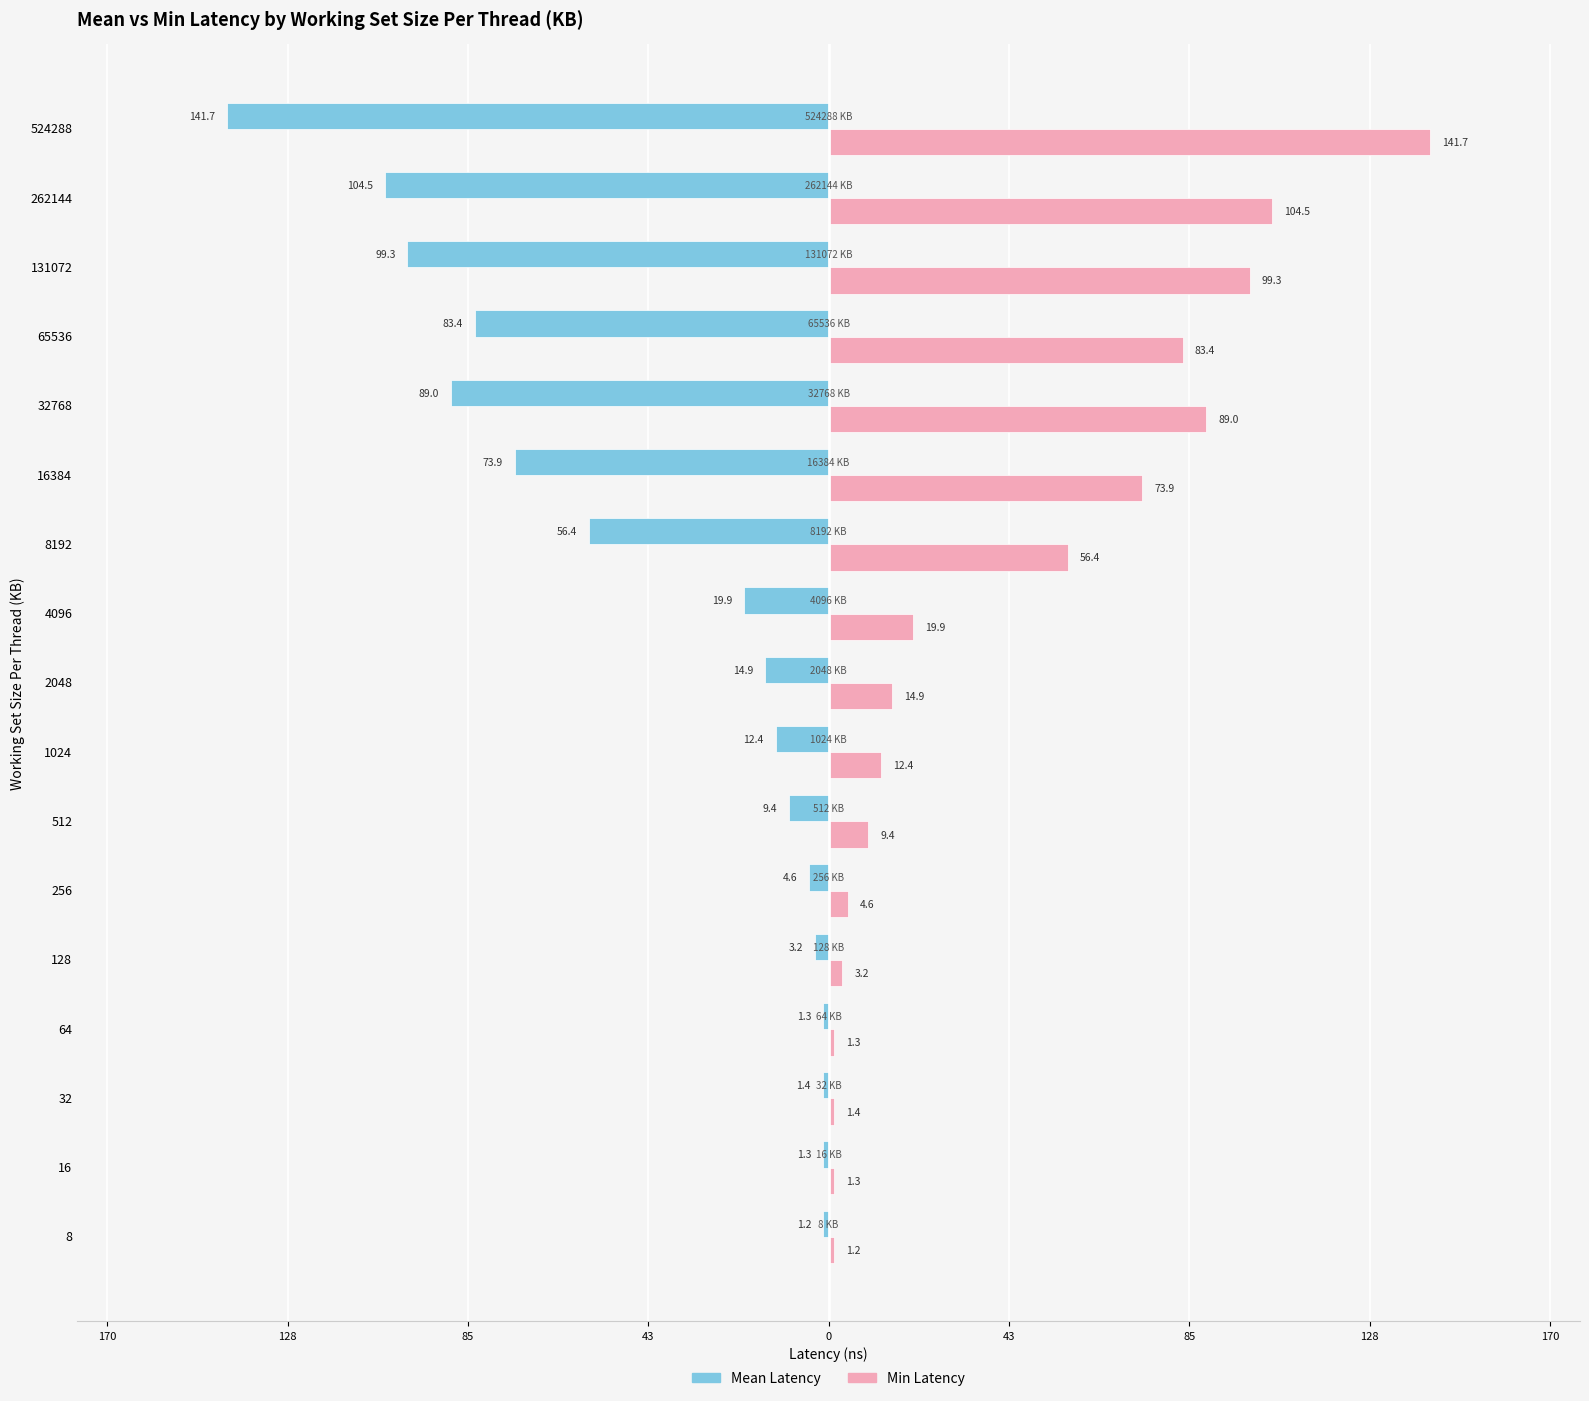

What are all the series names shown in the legend?

Mean Latency, Min Latency